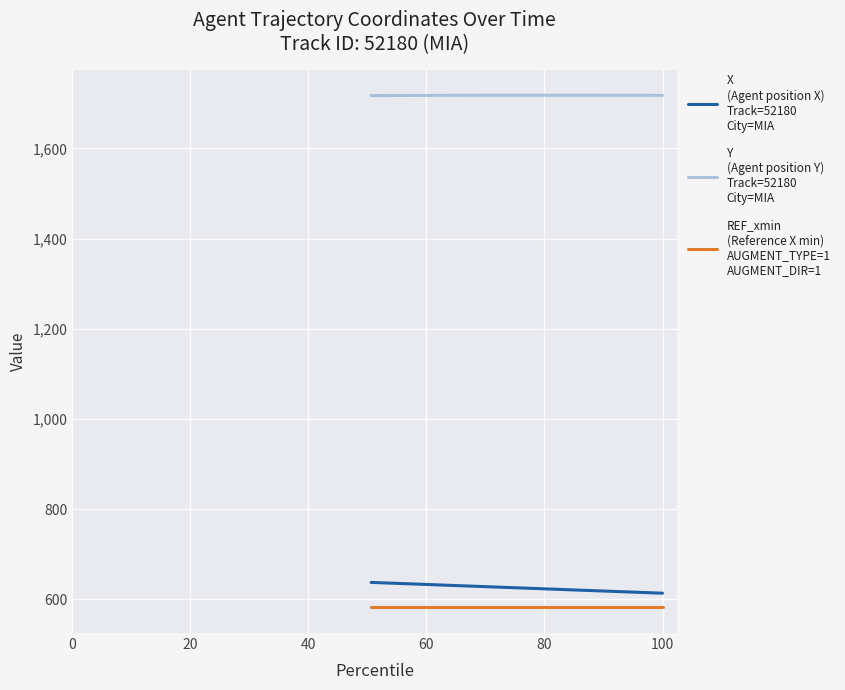

What is the minimum value shown in the chart?

582.4